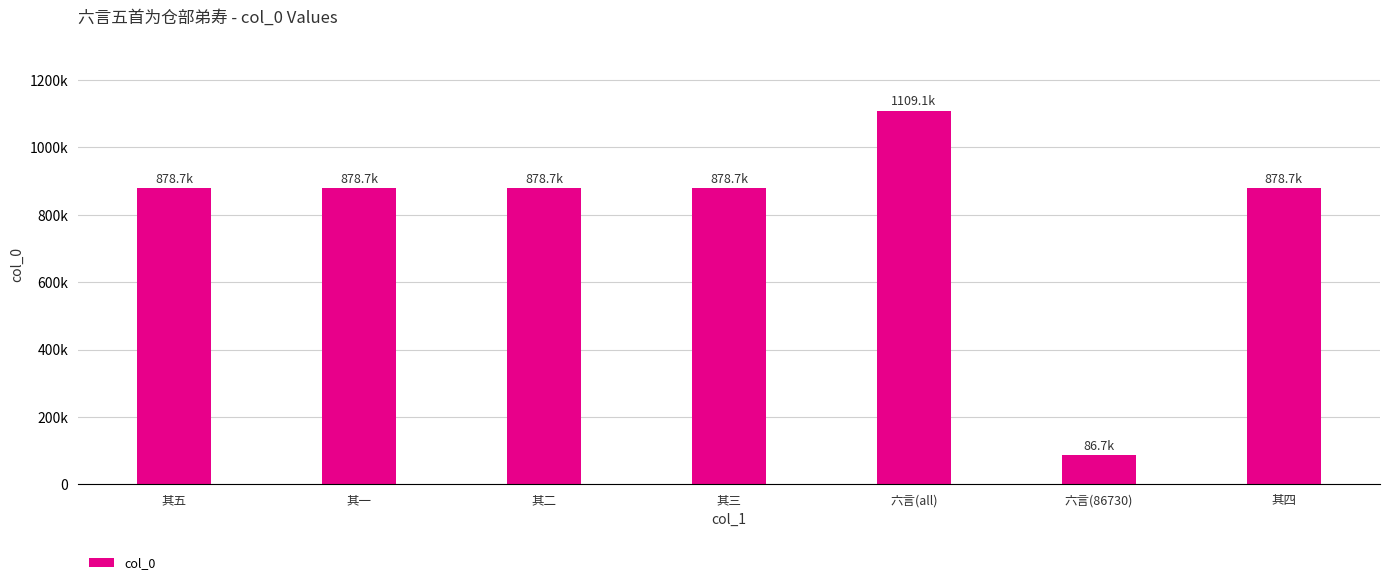

What is the label of the 2nd bar from the left?

其一